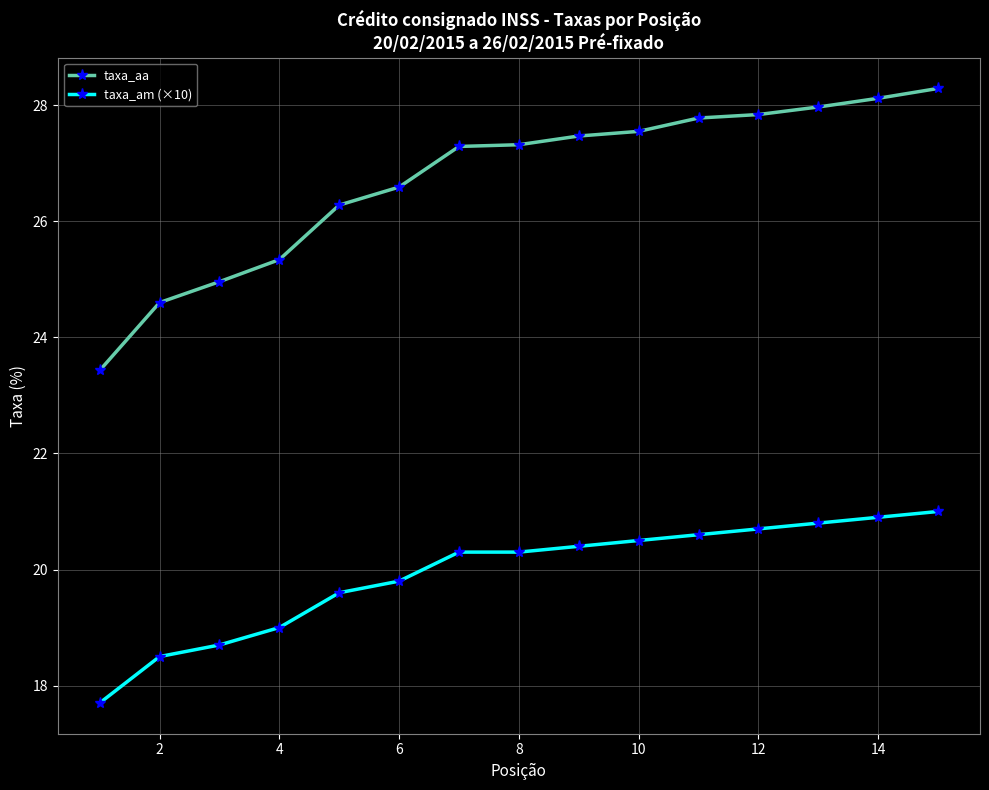

Does the chart display data point markers on the line(s)?

Yes